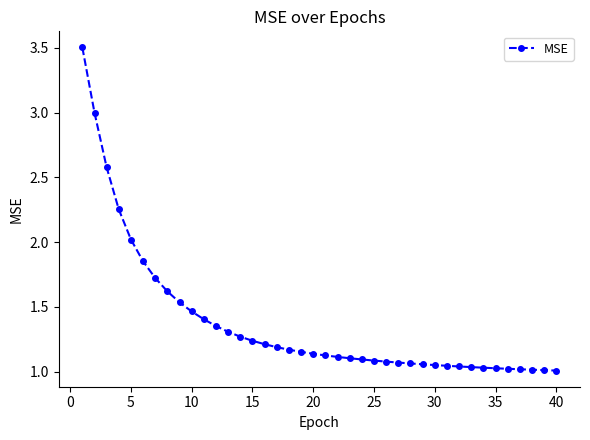

What is the difference between the maximum and minimum values?

2.5